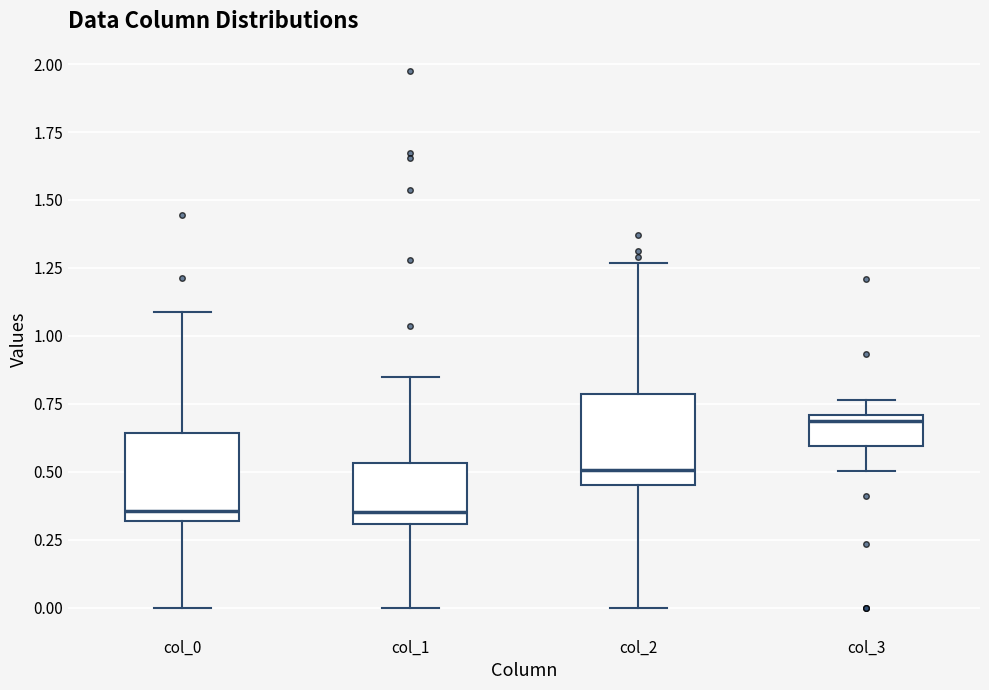

Reading left to right, transcribe this box plot: for each box, give where its median line is, the range the box spans, and where its two whiskers end, as read against the y-axis. The values are not printed on the chart, so give them approximately, as read against the axis.

col_0: median 0.35, box 0.30 to 0.65, whiskers 0.00 to 1.10
col_1: median 0.35, box 0.30 to 0.55, whiskers 0.00 to 0.85
col_2: median 0.50, box 0.45 to 0.80, whiskers 0.00 to 1.25
col_3: median 0.70 (just below the box's upper edge), box 0.60 to 0.70, whiskers 0.50 to 0.75